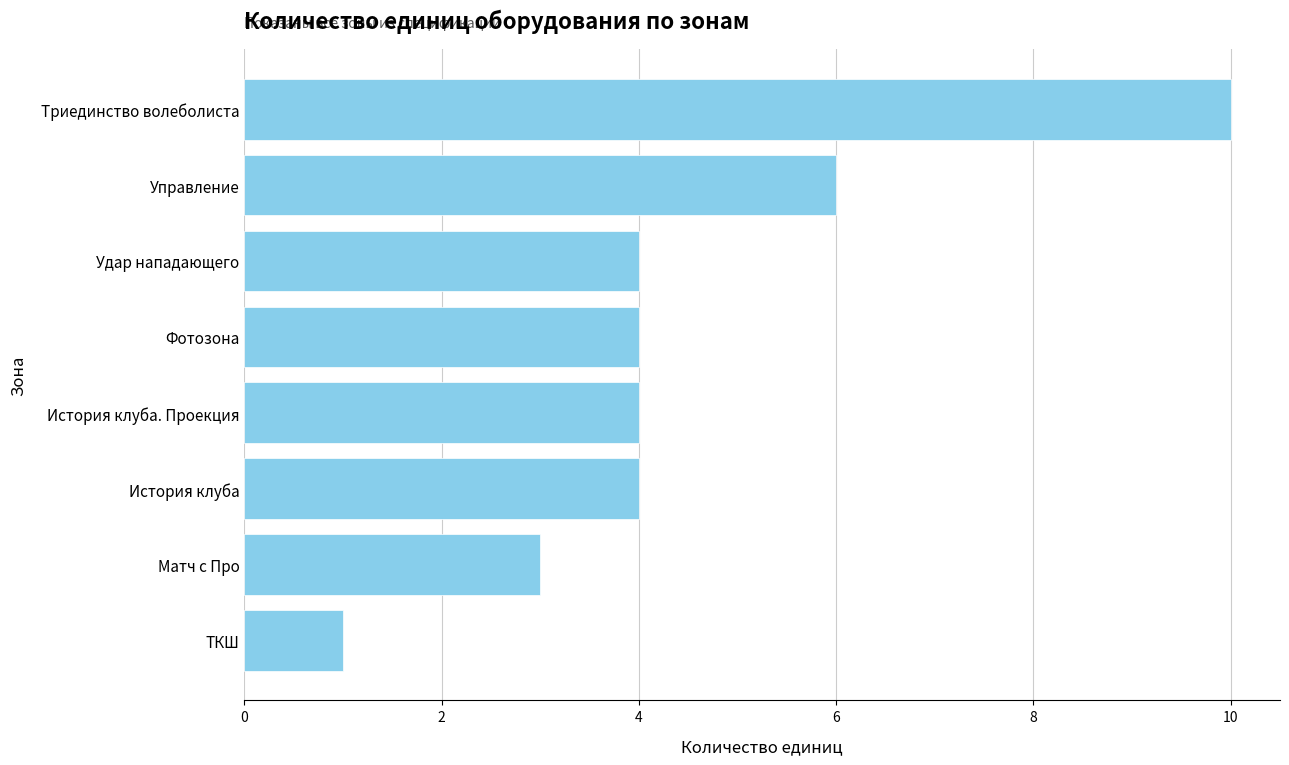

Are the bars grouped side by side (vs. stacked)?

No